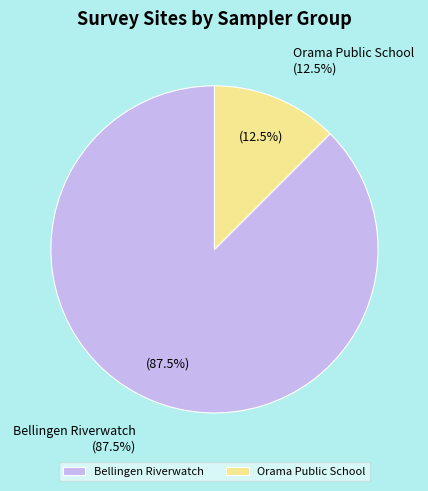

Does any single category account for the majority?

Yes